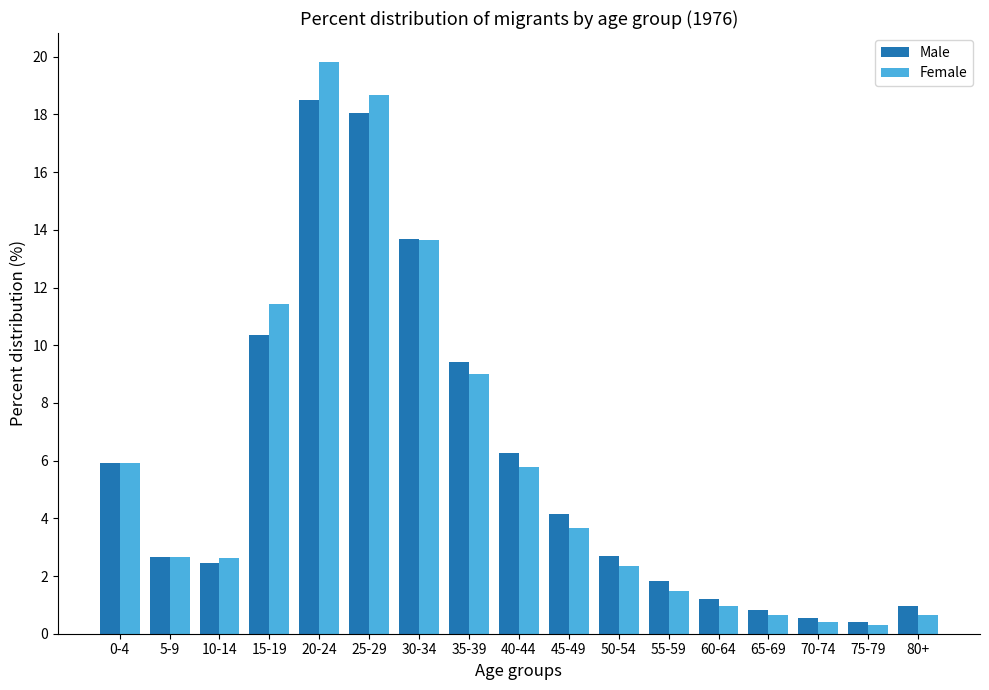

What is the approximate value of Female at 15-19?

11.4